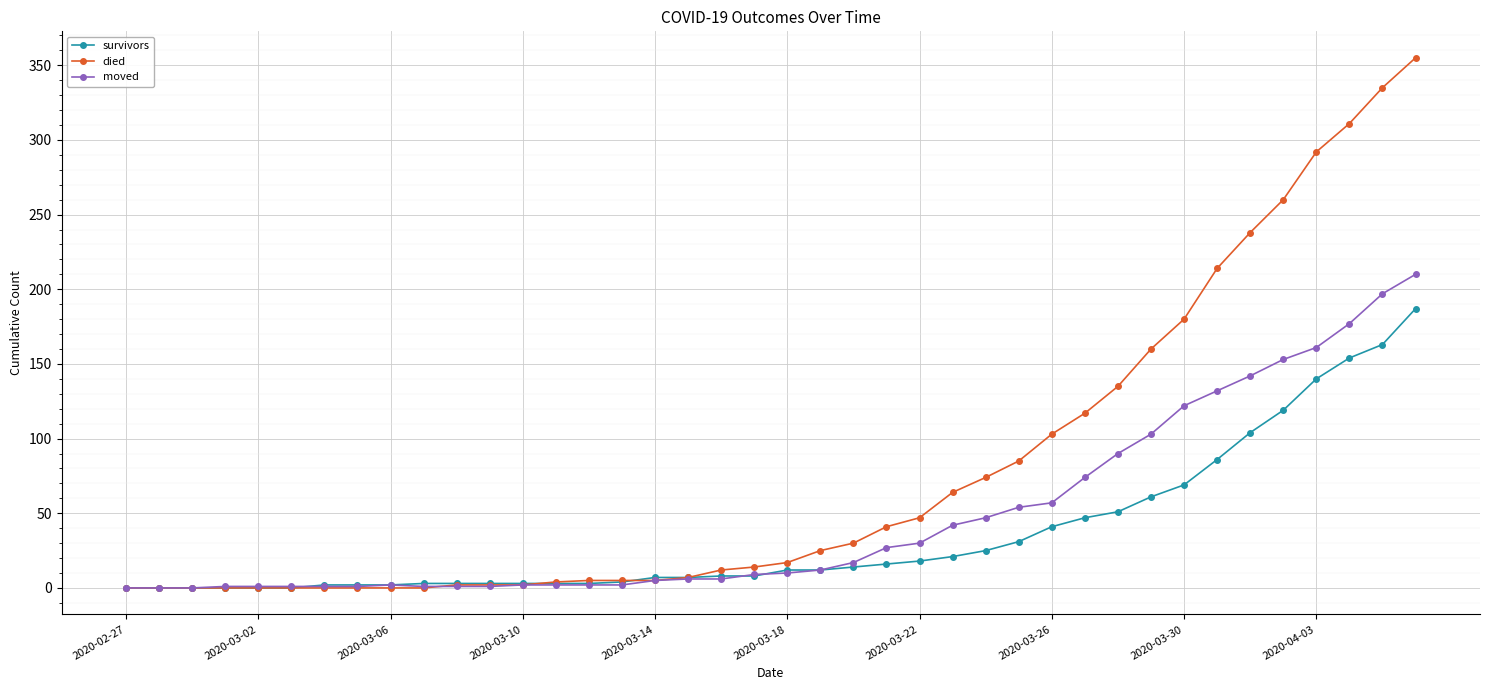

At how many categories does at least one series exceed 208?

7